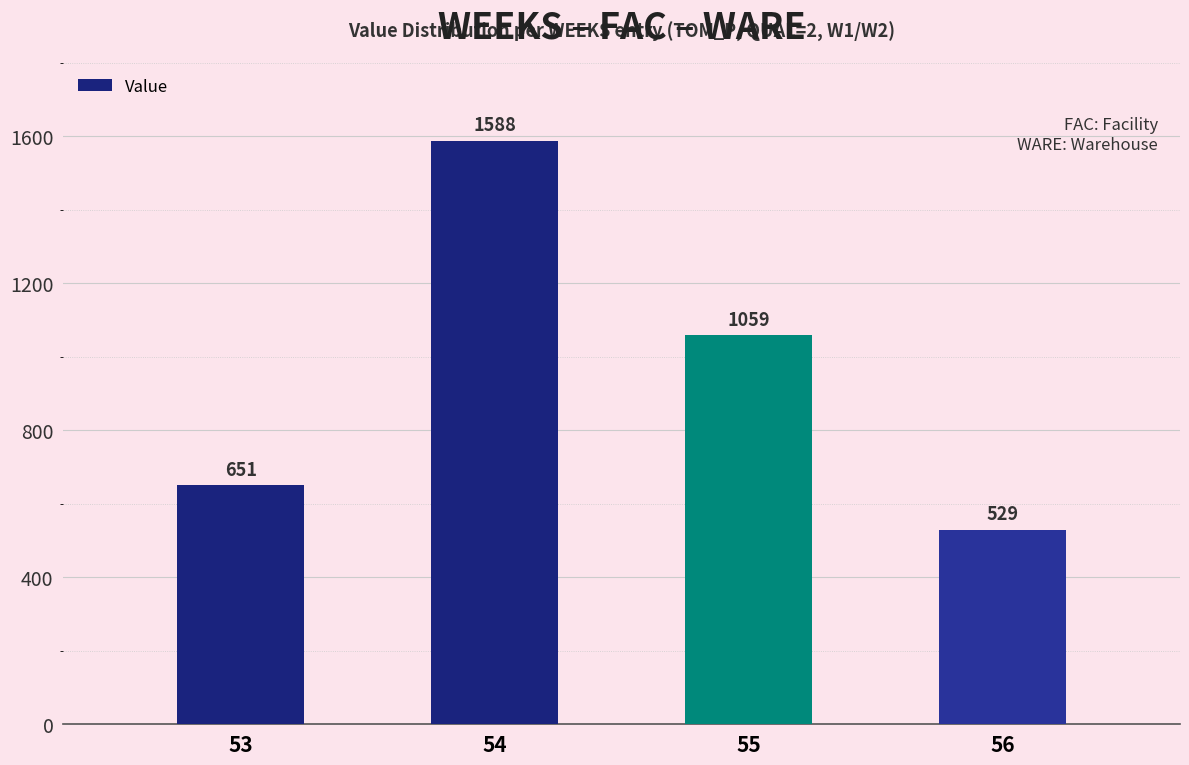

How many bars are there in total?

4